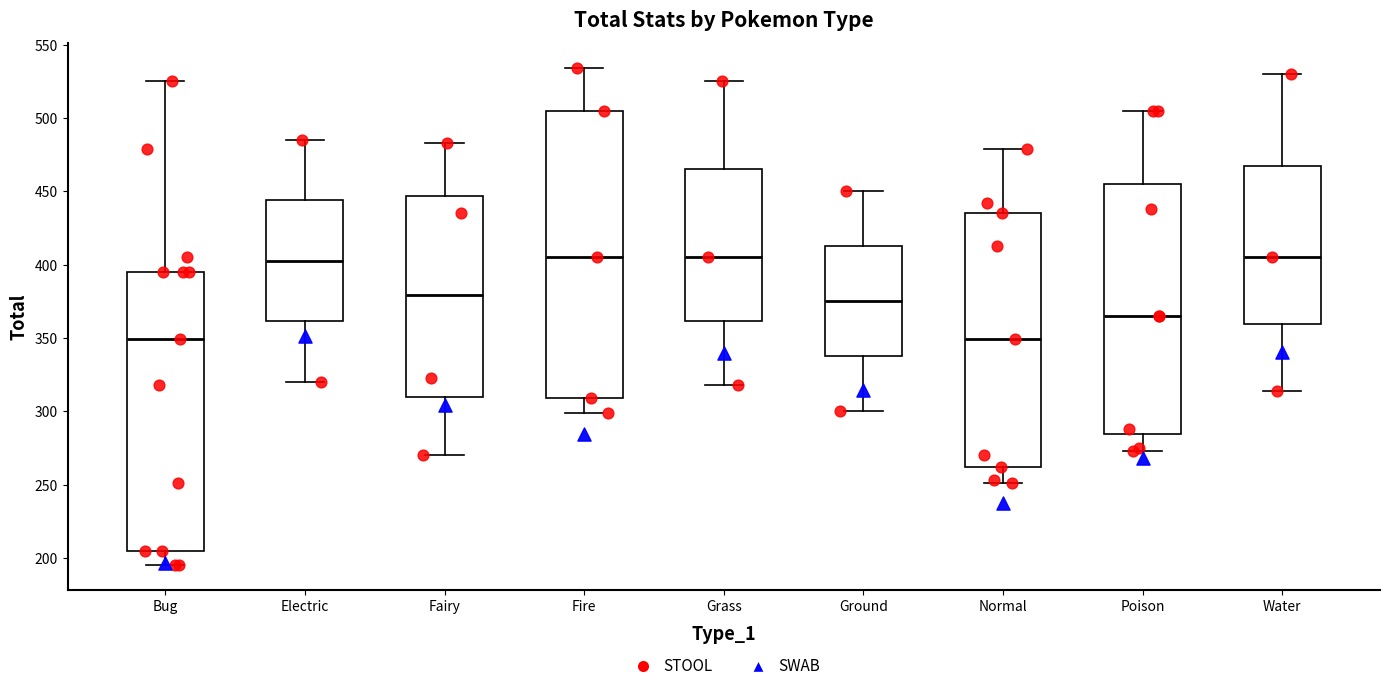

Which box is the tallest, from its lower edge to its upper edge?

Fire